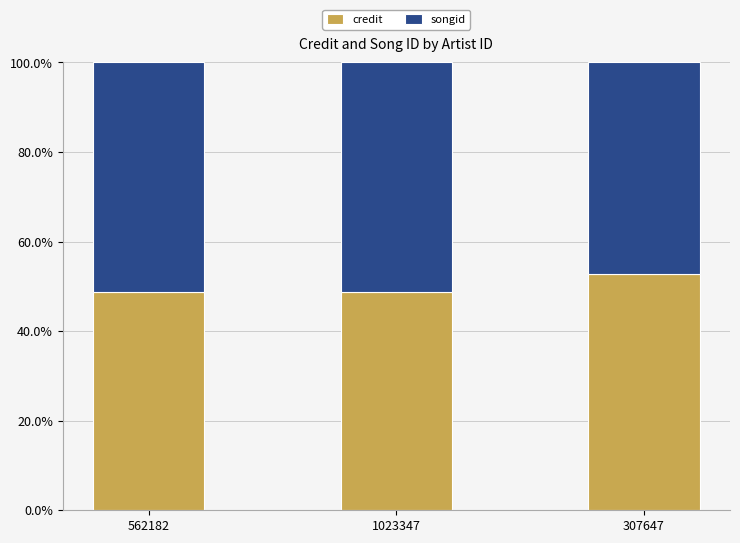

What is the highest value of the credit series?

52.9